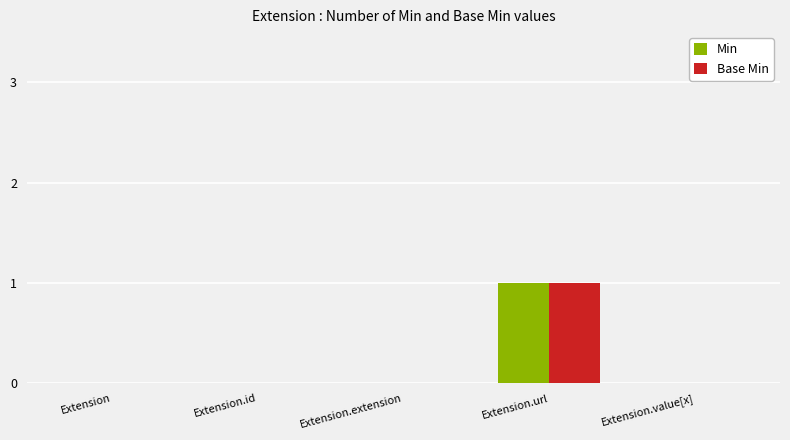

Is it true that Min equals 0 at Extension.id?

True